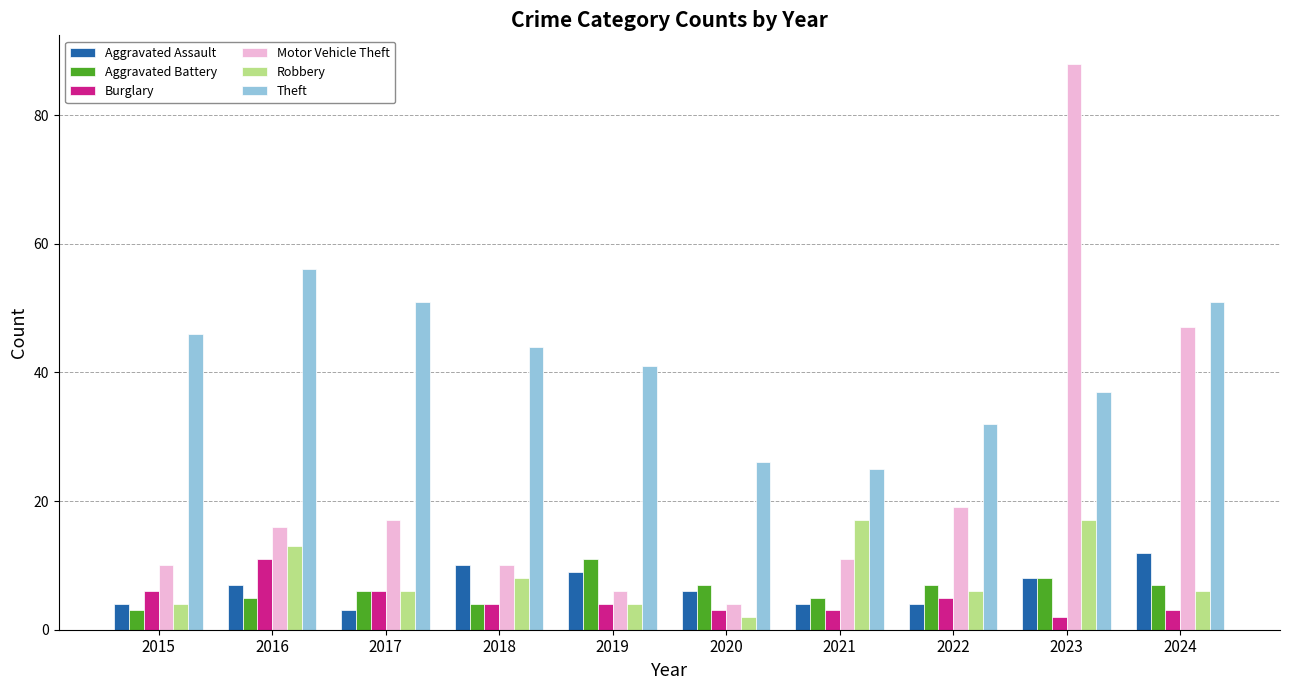

Which series has the largest total across all categories?

Theft